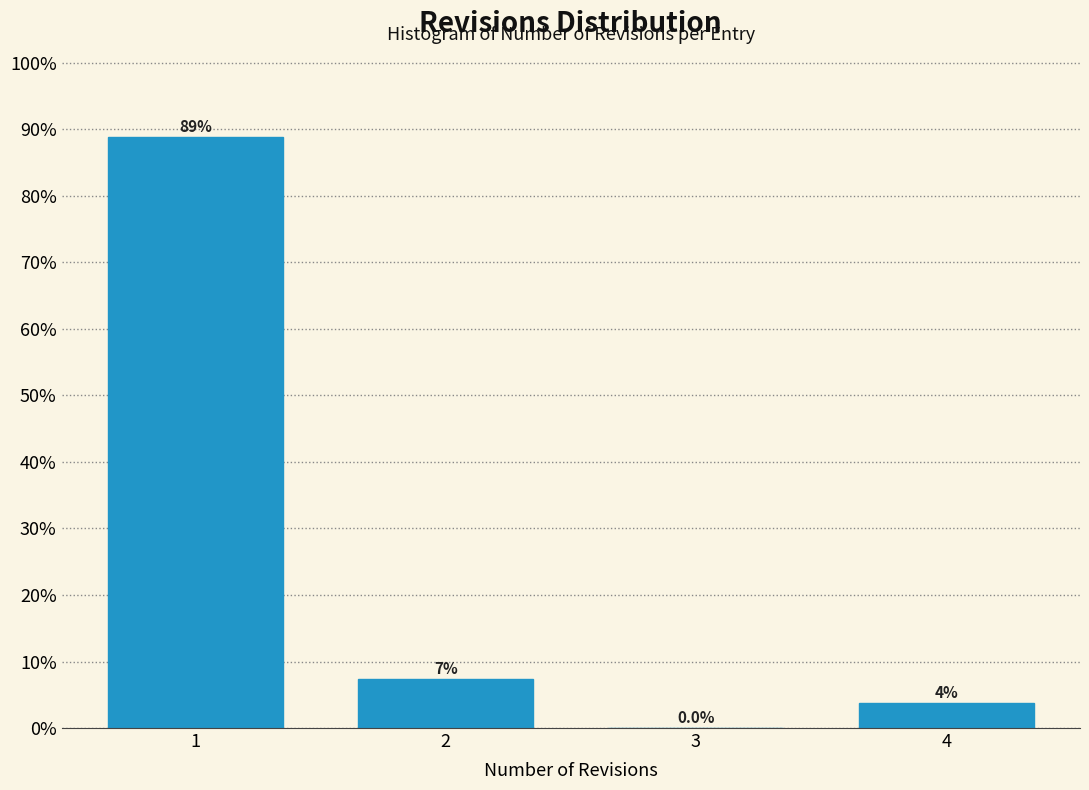

Reading left to right, extract all data points from this chart.

1=88.9	2=7.4	3=0.0	4=3.7